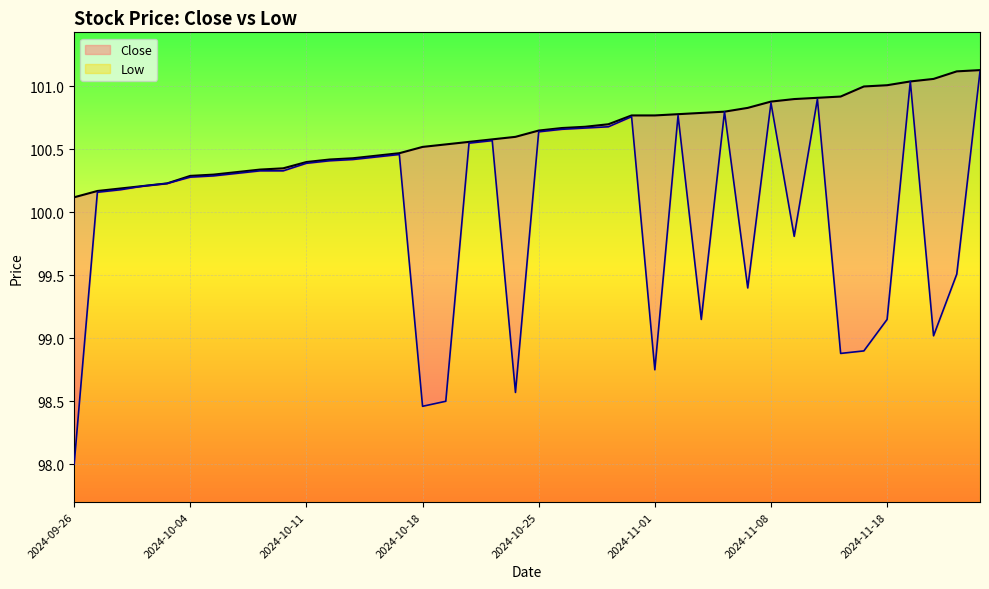

True or false: Low has a value of 100.5 at 2024-10-17.

True